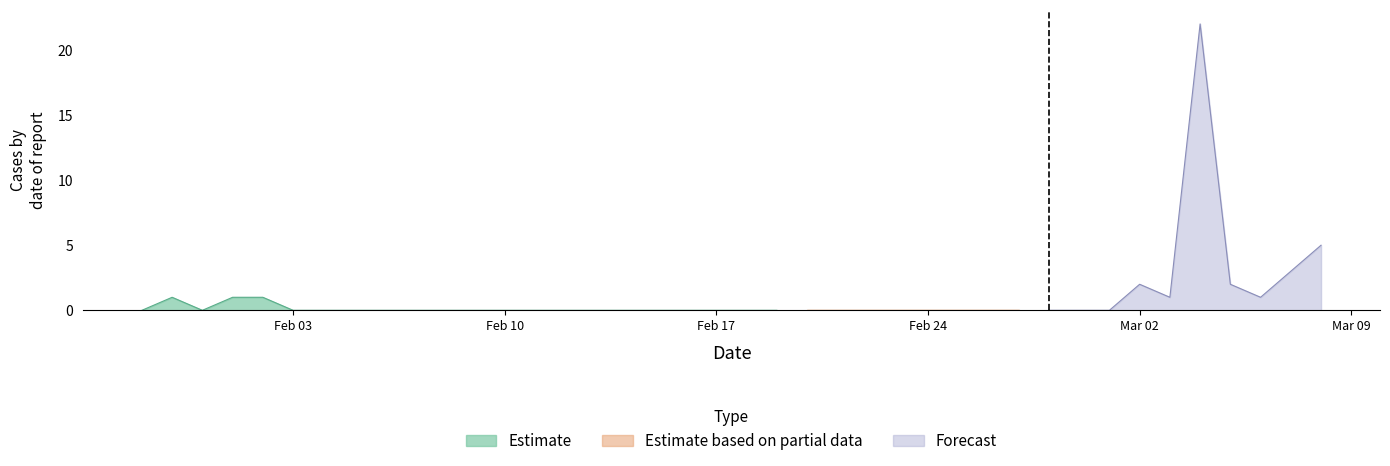

What is the maximum value shown in the chart?

22.0